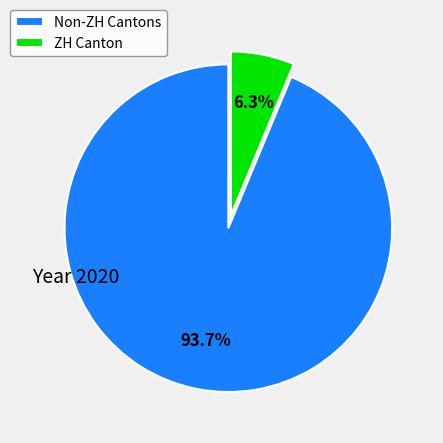

Rank the categories by value from lowest to highest.

ZH Canton, Non-ZH Cantons